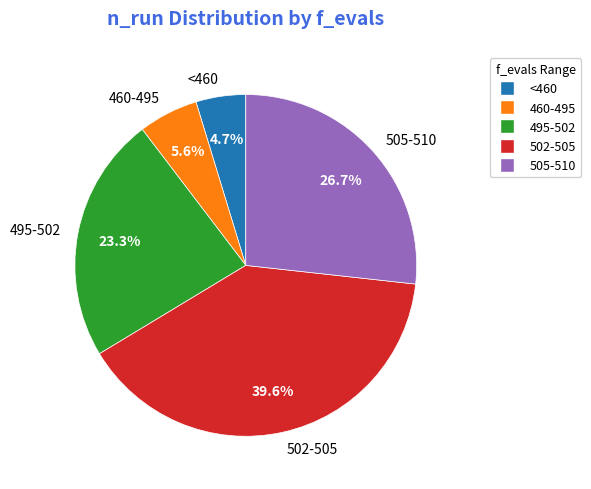

Between 502-505 and 460-495, which is larger?

502-505